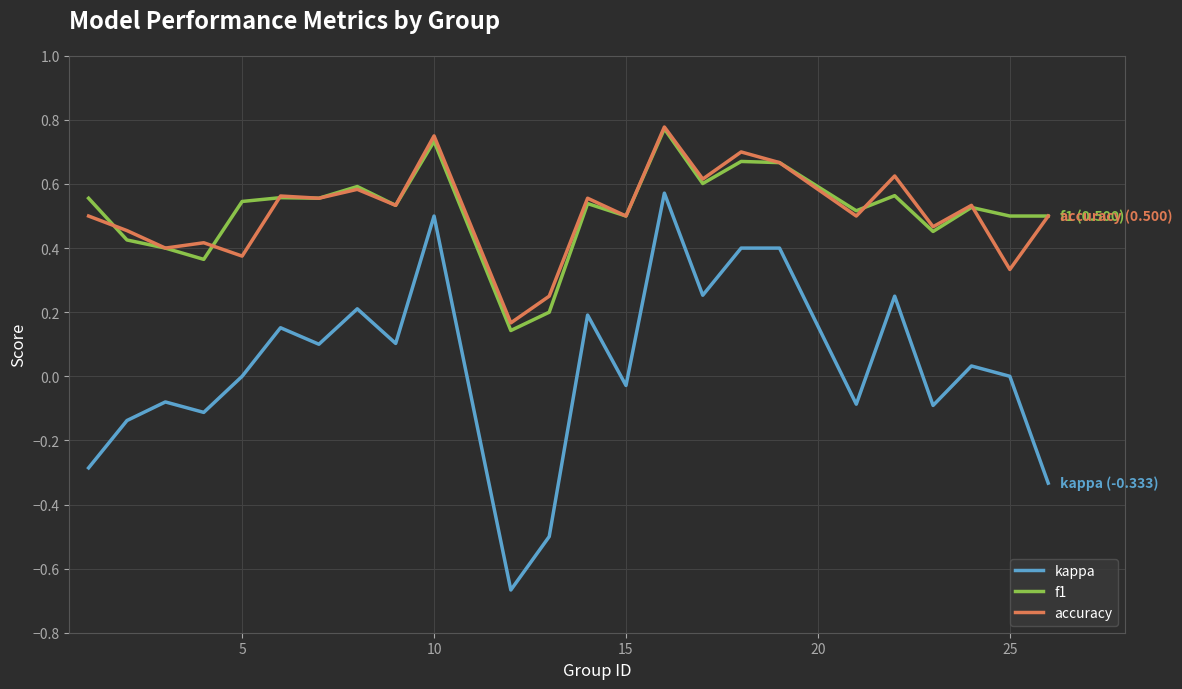

True or false: kappa and f1 intersect in this chart.

False